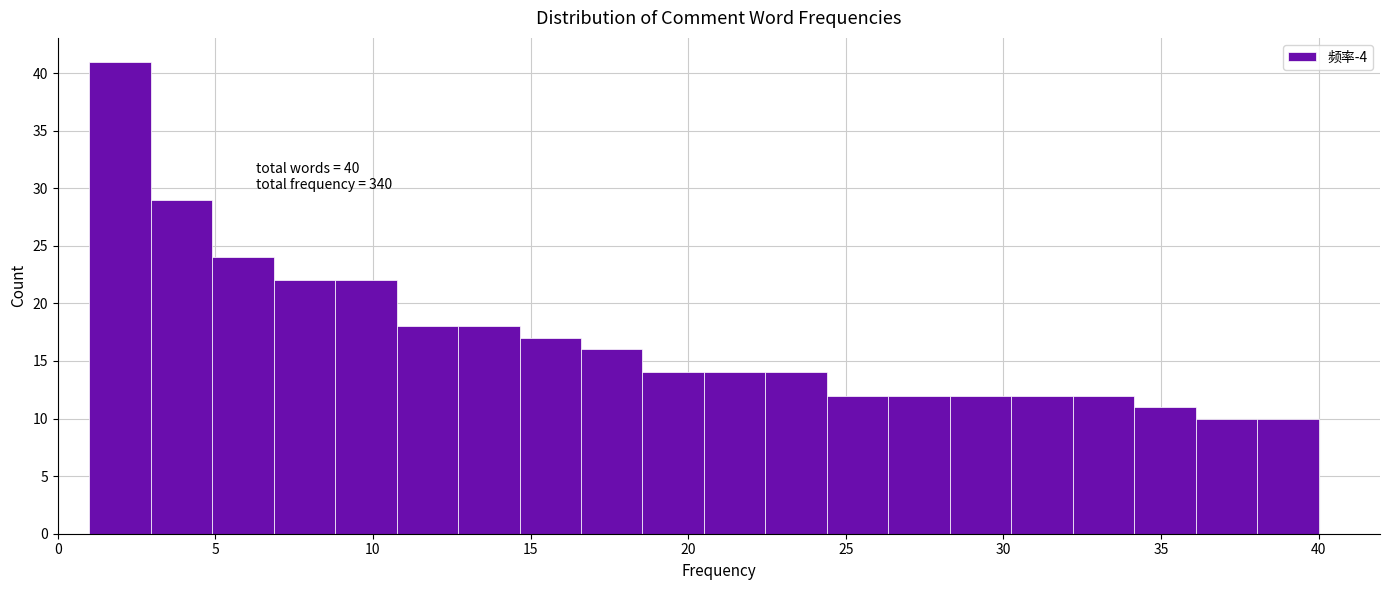

Around what value on the x-axis is the tallest bar? Give the approximate position of its centre, as read against the axis.

2.0